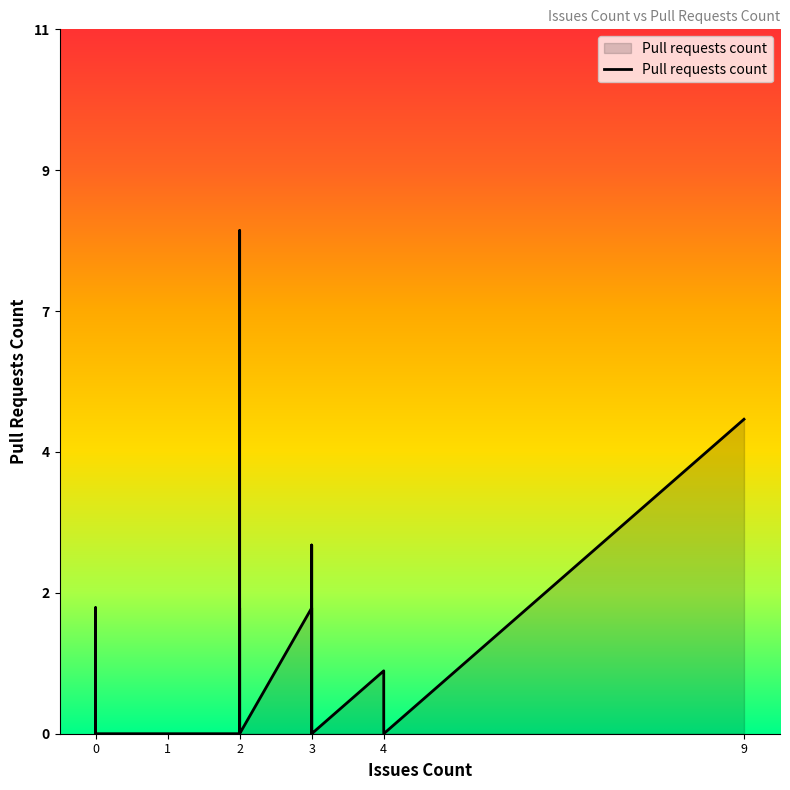

Is it true that the value at 0 is 5?

False